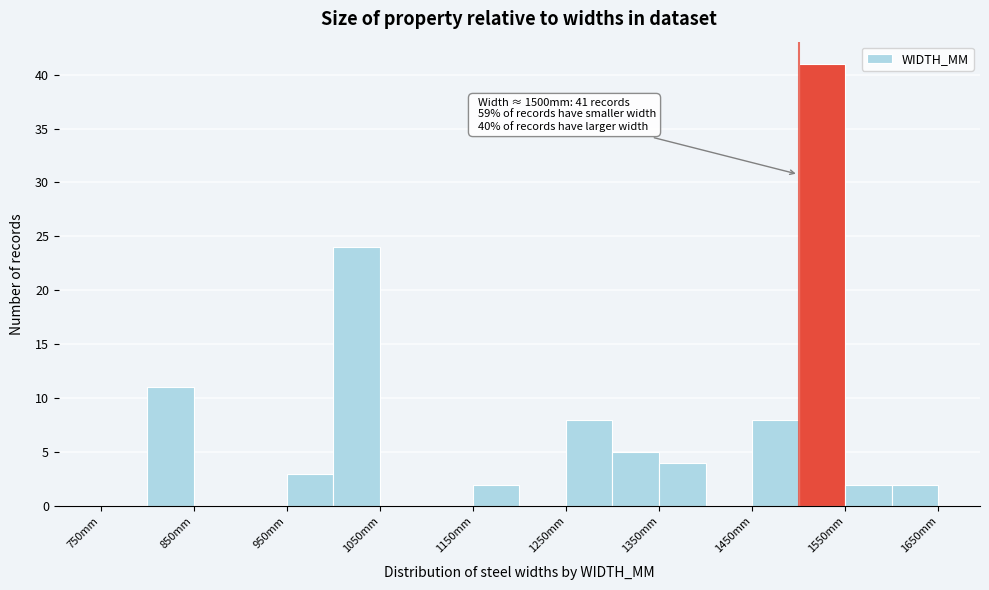

Which range on the x-axis has the tallest bar?

1500 to 1550